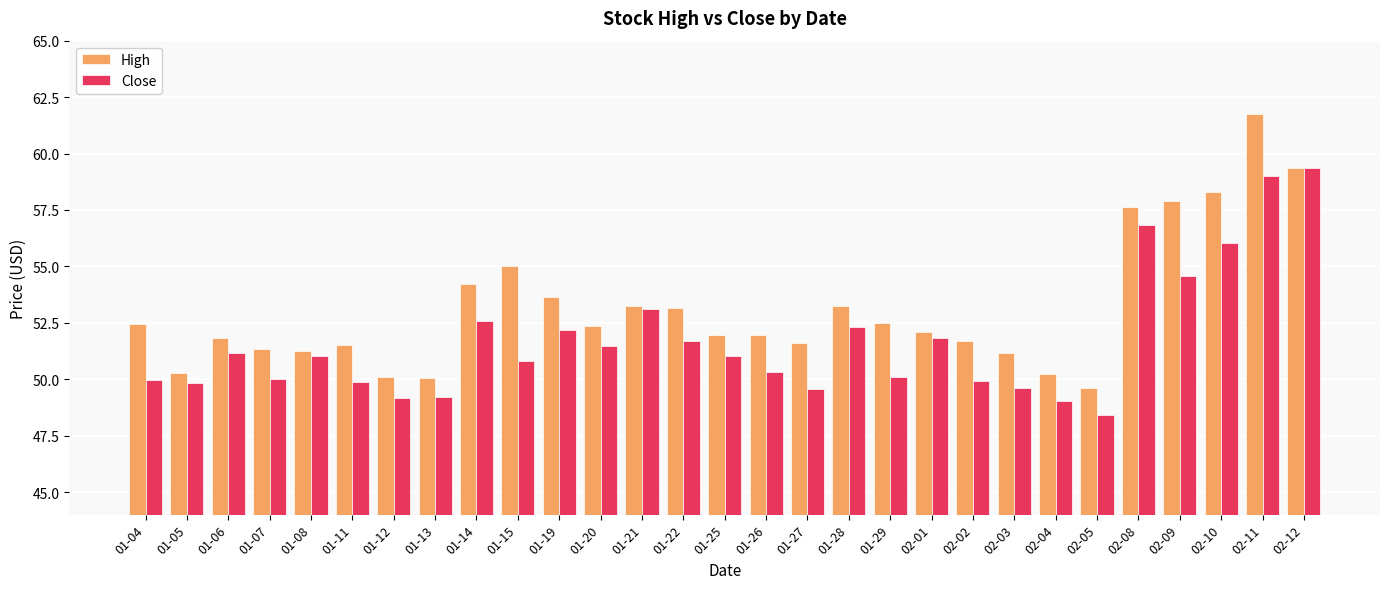

What is the minimum value for High?

49.6